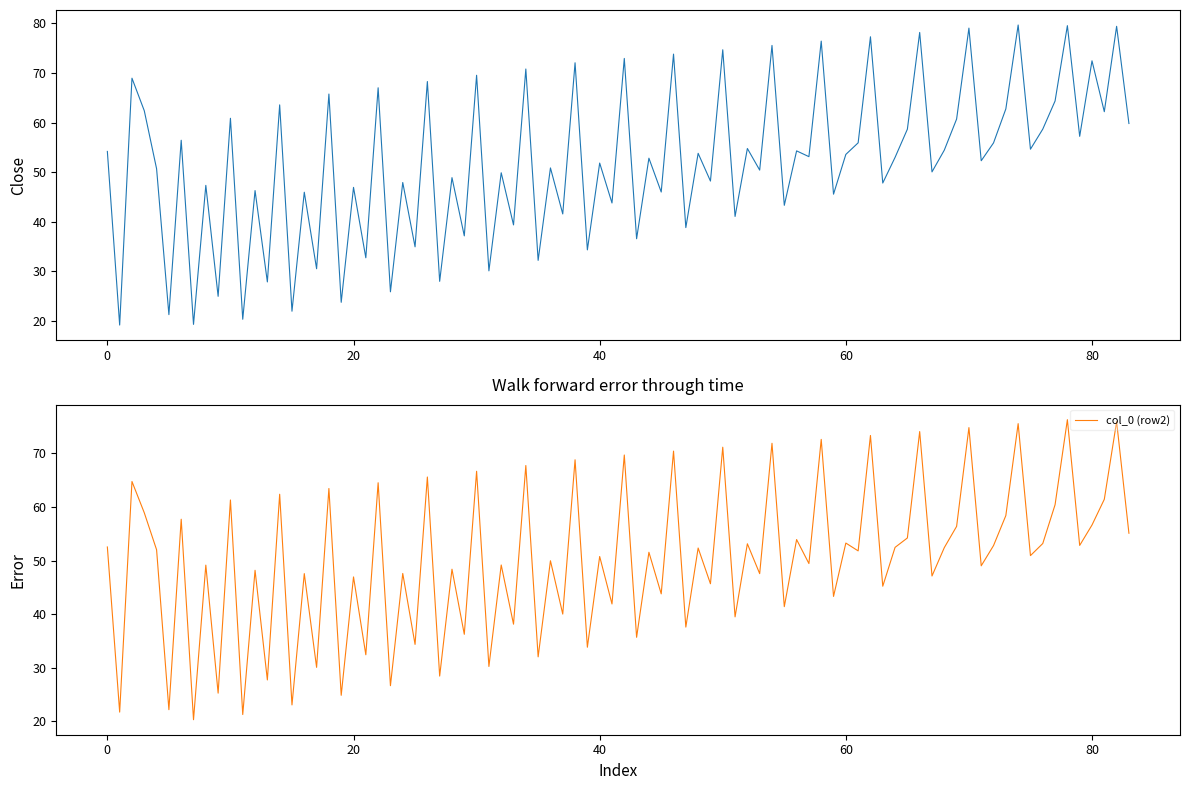

At which category does the chart reach its minimum across all series?

1